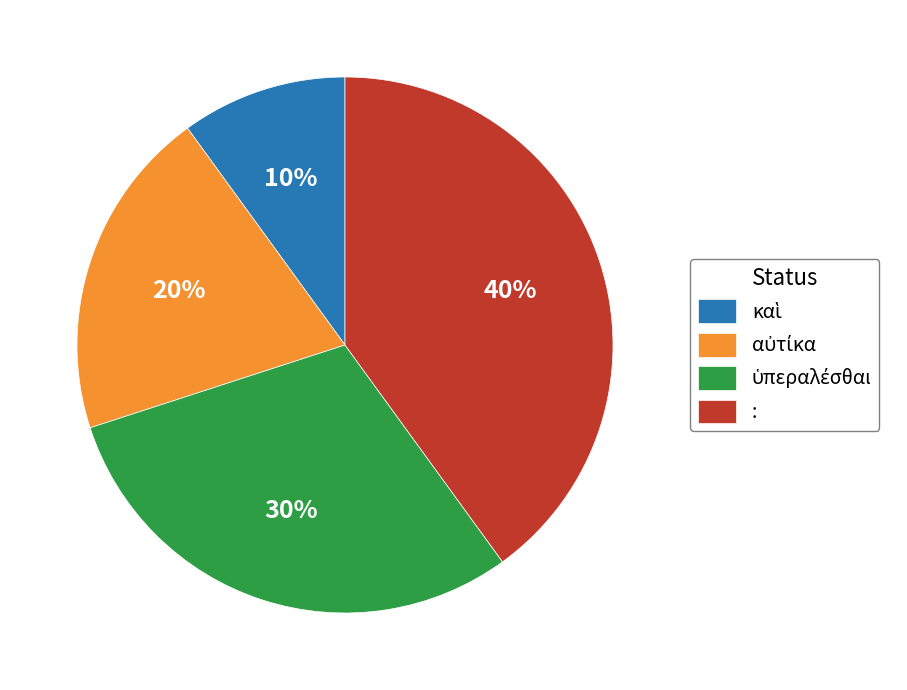

To the nearest percent, what percentage of the pie is :?

40%